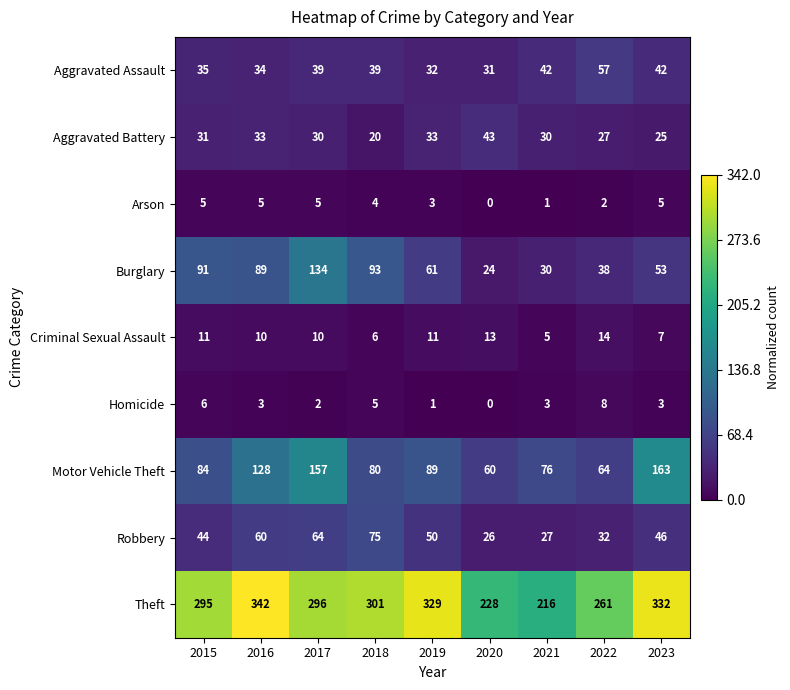

At how many categories does at least one series exceed 221?

8